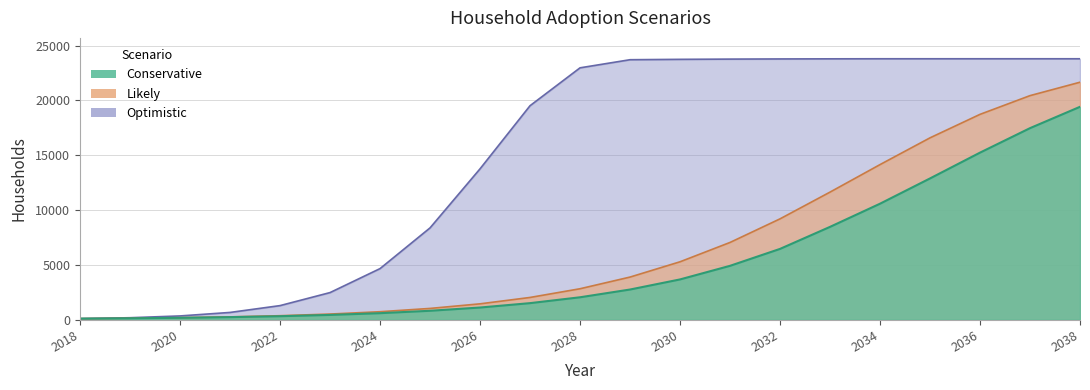

Rank the series by their maximum value, from highest to lowest.

Optimistic, Likely, Conservative